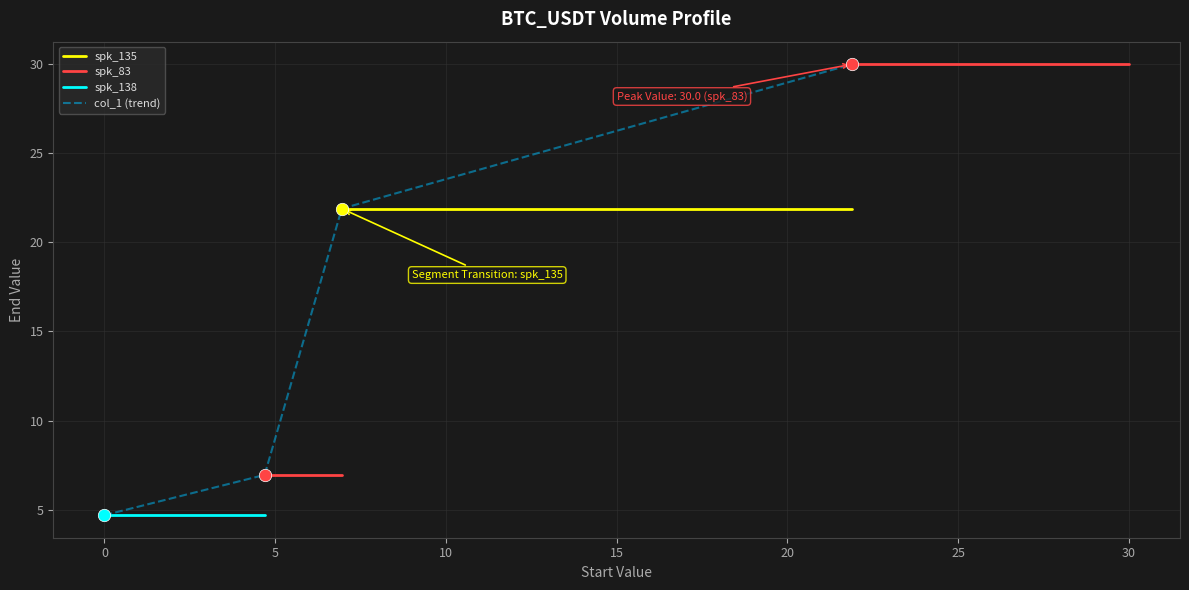

Which has a higher value, 4.69 or 6.95?

6.95